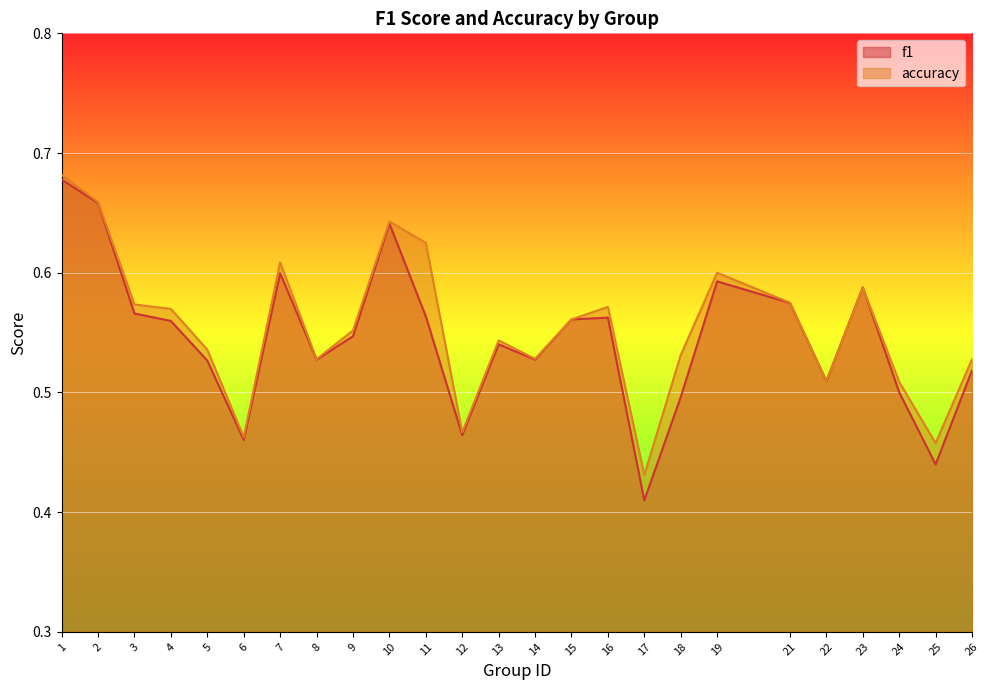

What is the value of the f1 point at the 25th from the left?

0.5